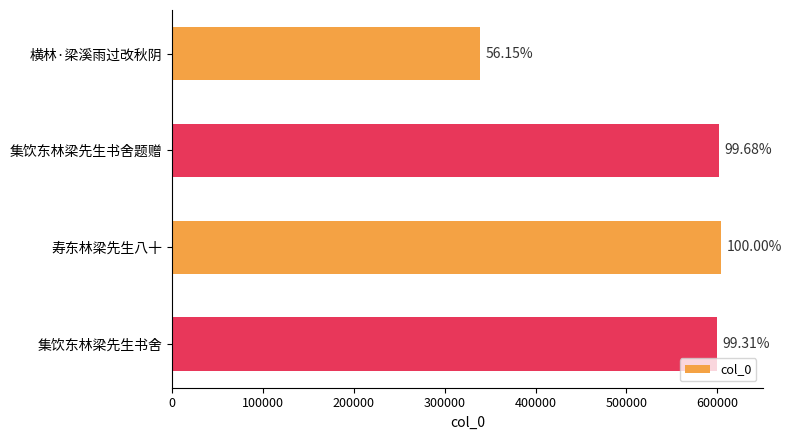

Does the chart contain any negative values?

No